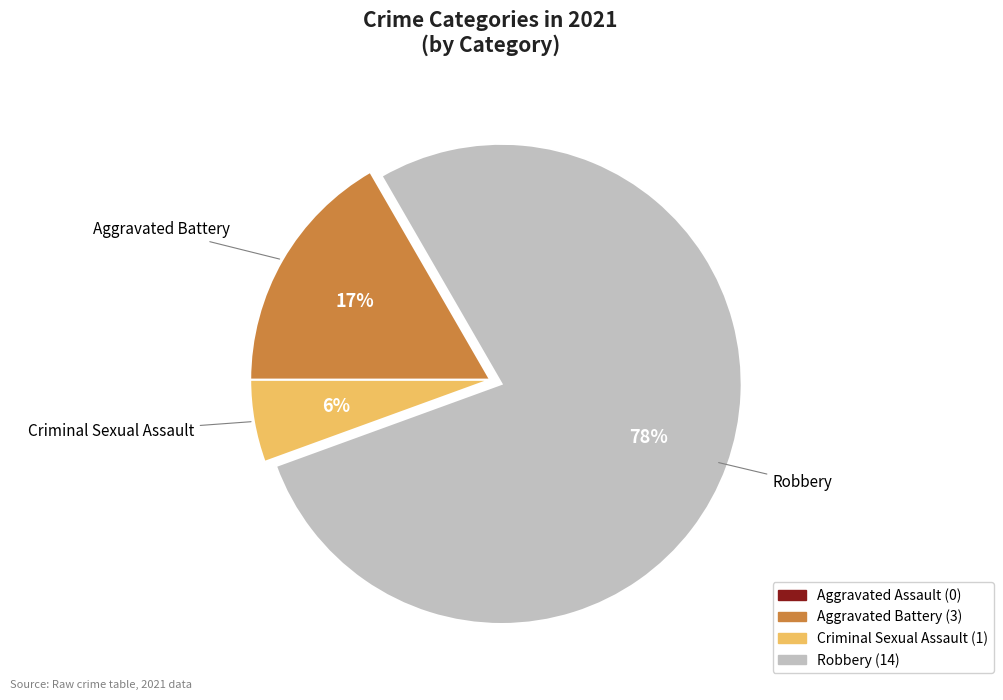

Is there any slice that represents more than half of the pie?

Yes